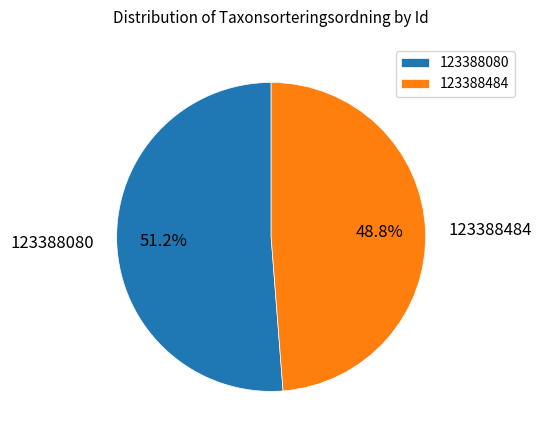

Which has a higher value, 123388484 or 123388080?

123388080